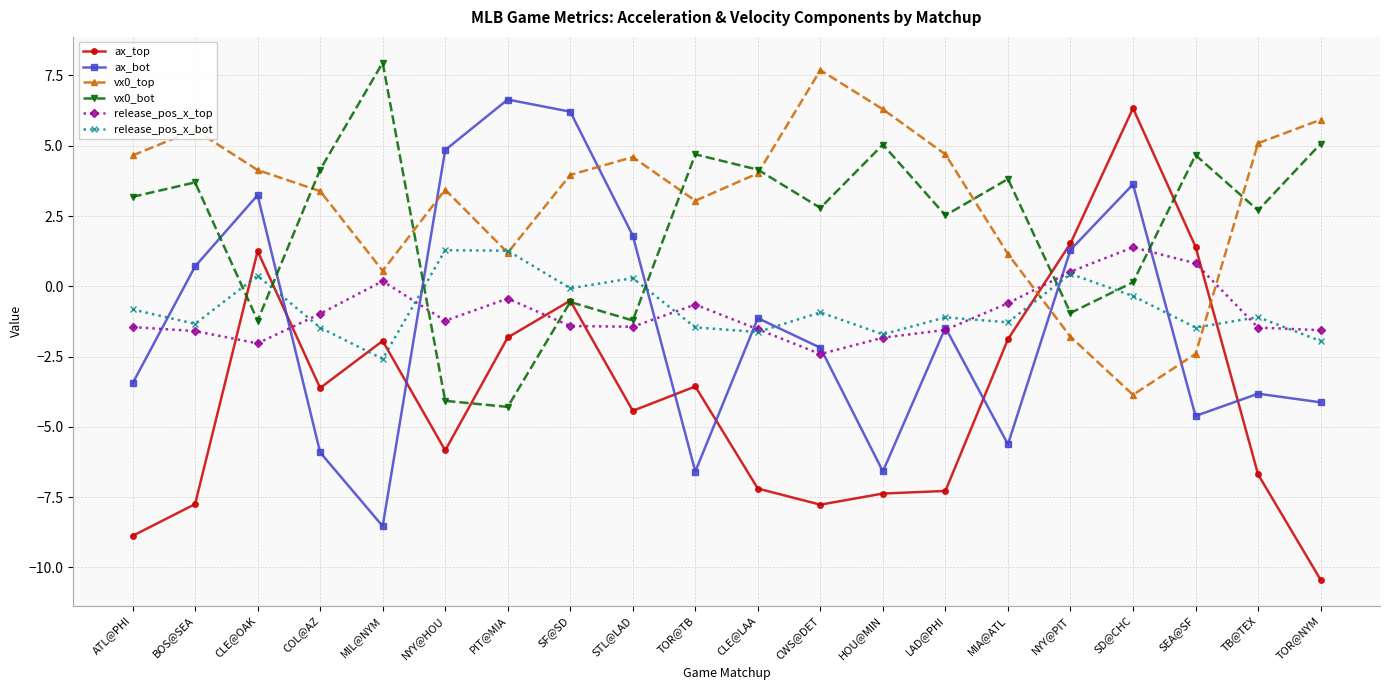

Where does the release_pos_x_bot series first go above -1?

ATL@PHI